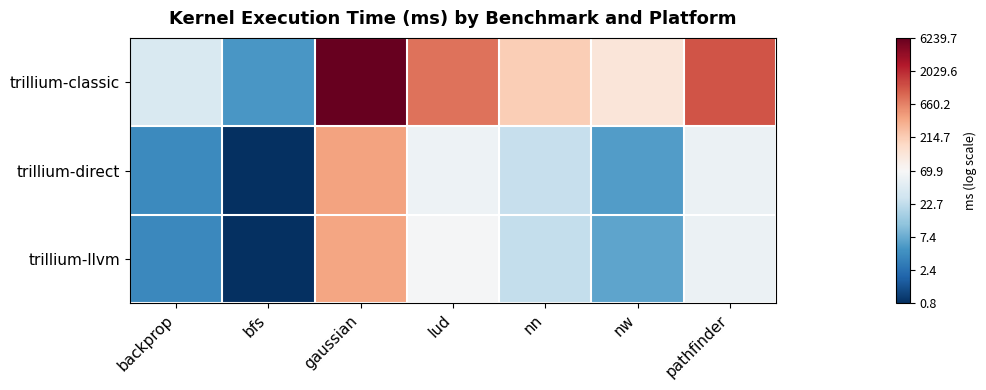

Which has a higher value, pathfinder or bfs?

pathfinder